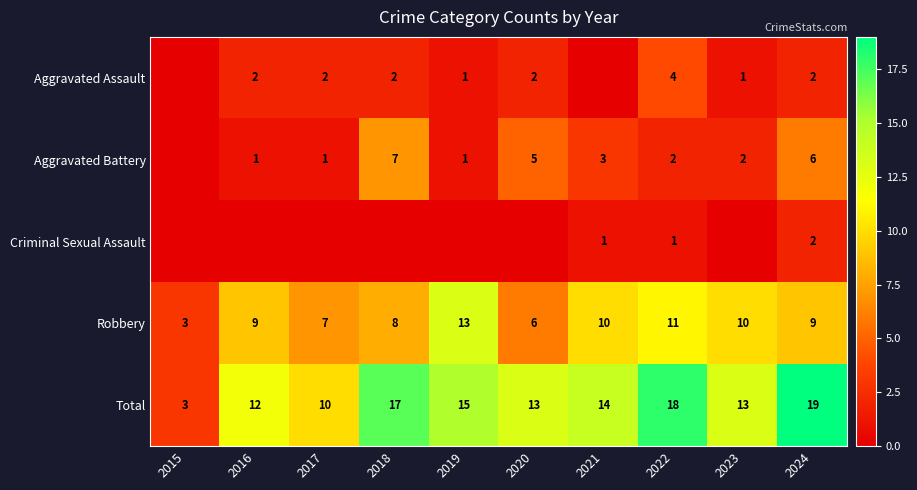

What is the sum of the Total values at 2019 and 2016?

27